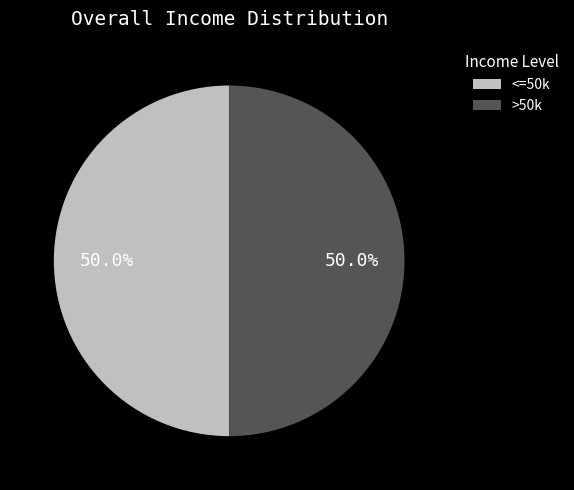

Approximately how many times larger is the value at >50k compared to <=50k?

1.0